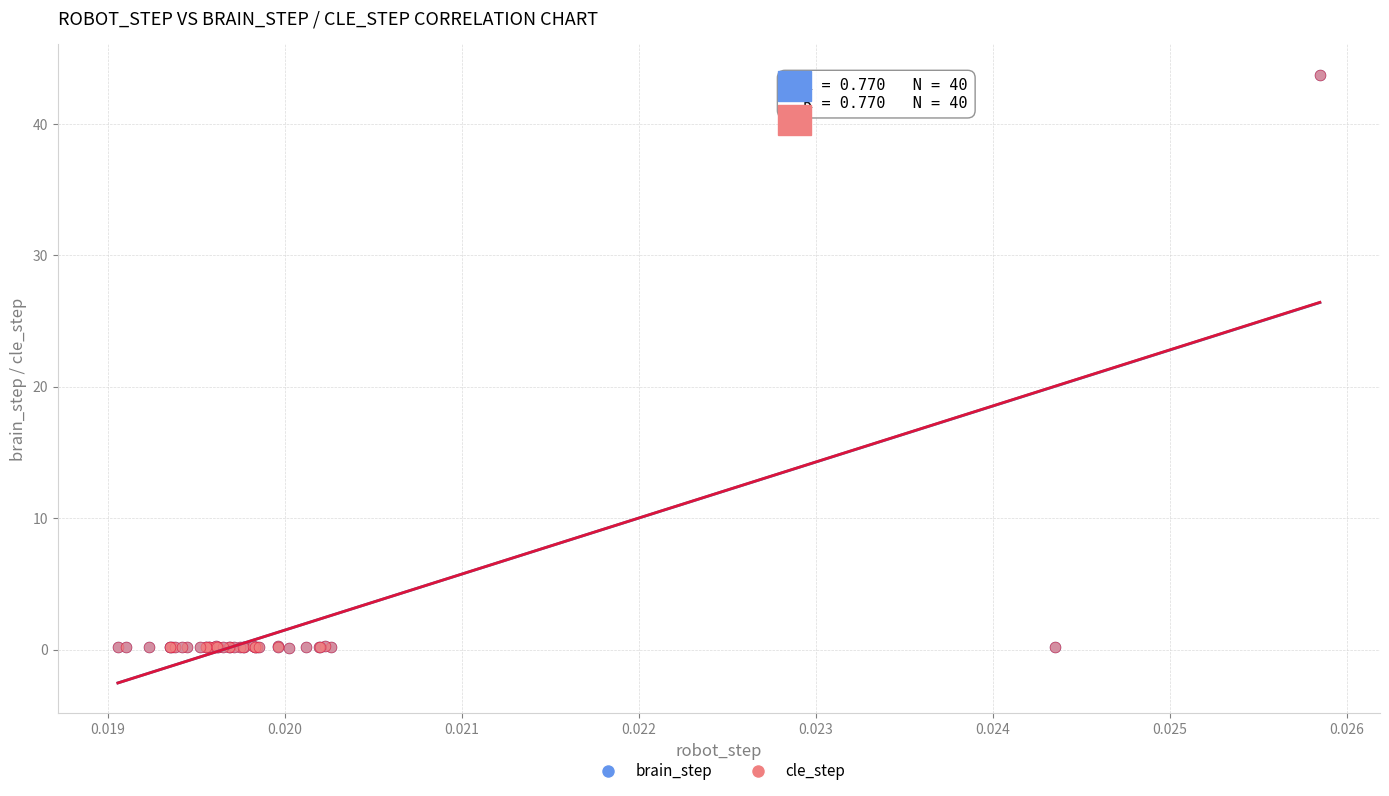

What are all the series names shown in the legend?

brain_step, cle_step